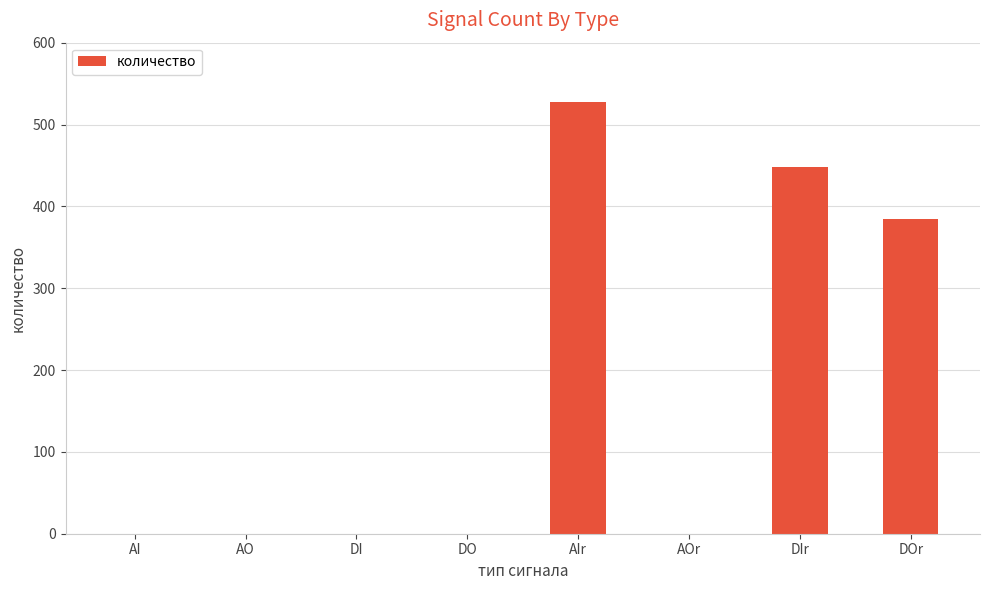

What is the greatest value displayed?

528